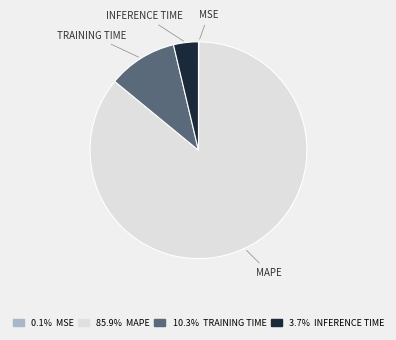

Is there any slice that represents more than half of the pie?

Yes